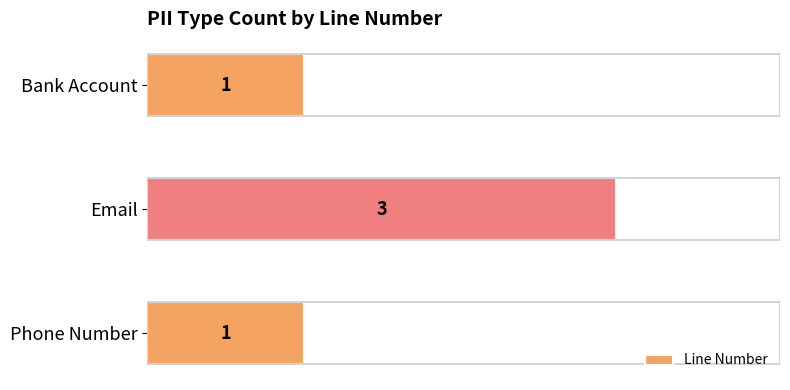

Which label corresponds to the largest value in the chart?

Email